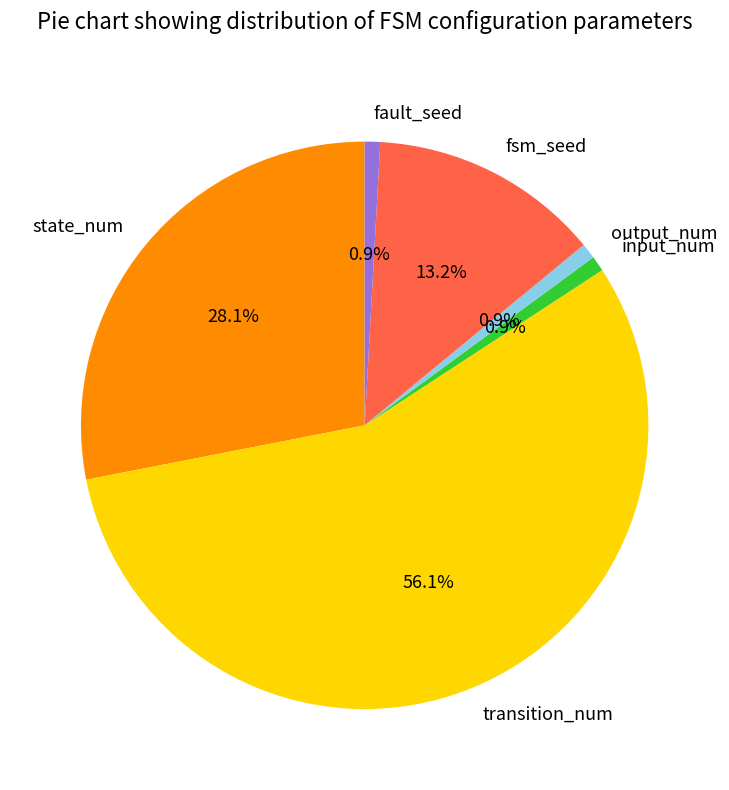

What percentage is the fault_seed slice, to the nearest percent?

1%